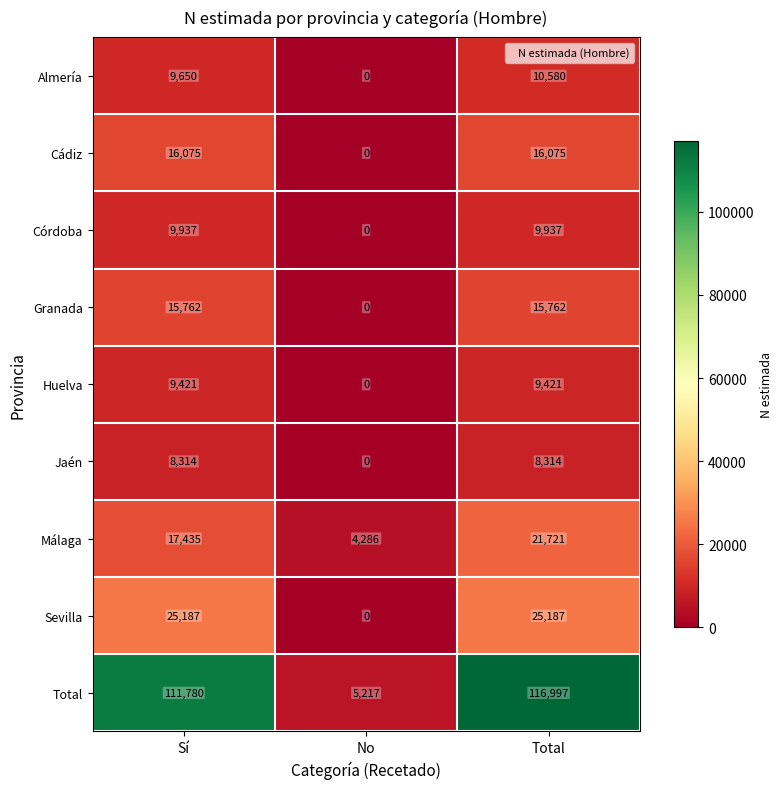

What is the spread (max minus min) of values at Sí?

103466